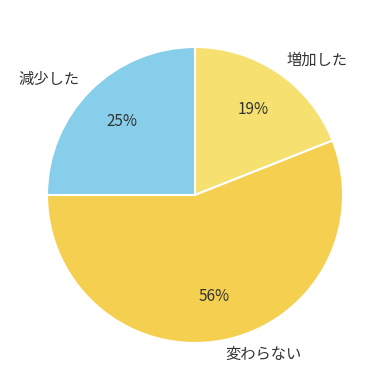

Rank the categories by value from highest to lowest.

変わらない, 減少した, 増加した